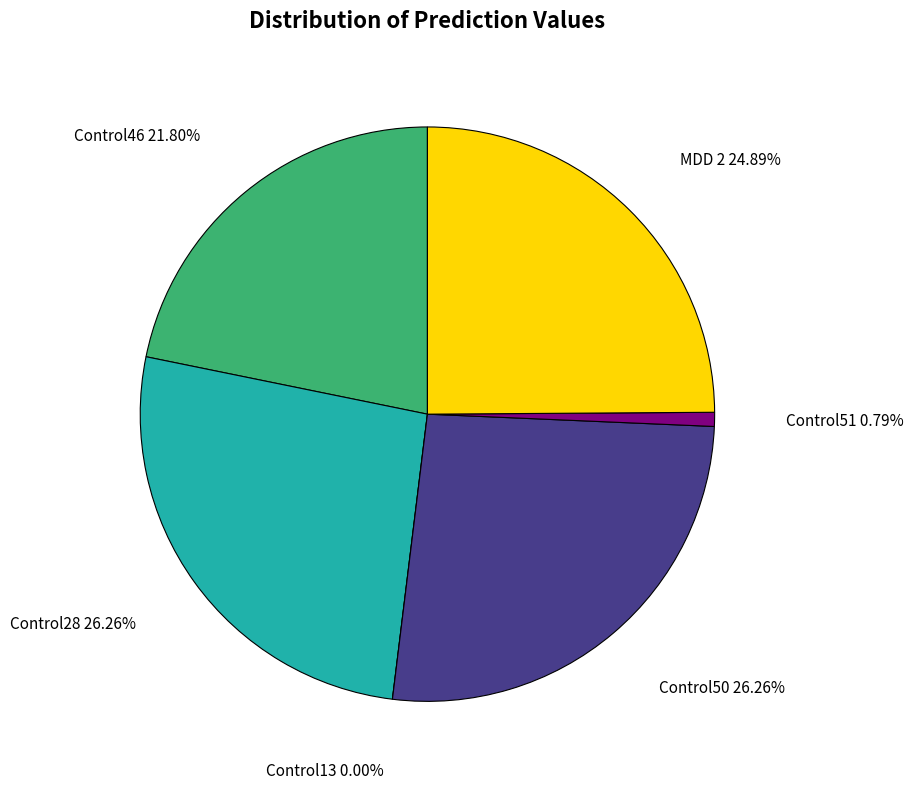

Does Control28 account for over 50% of the chart?

No